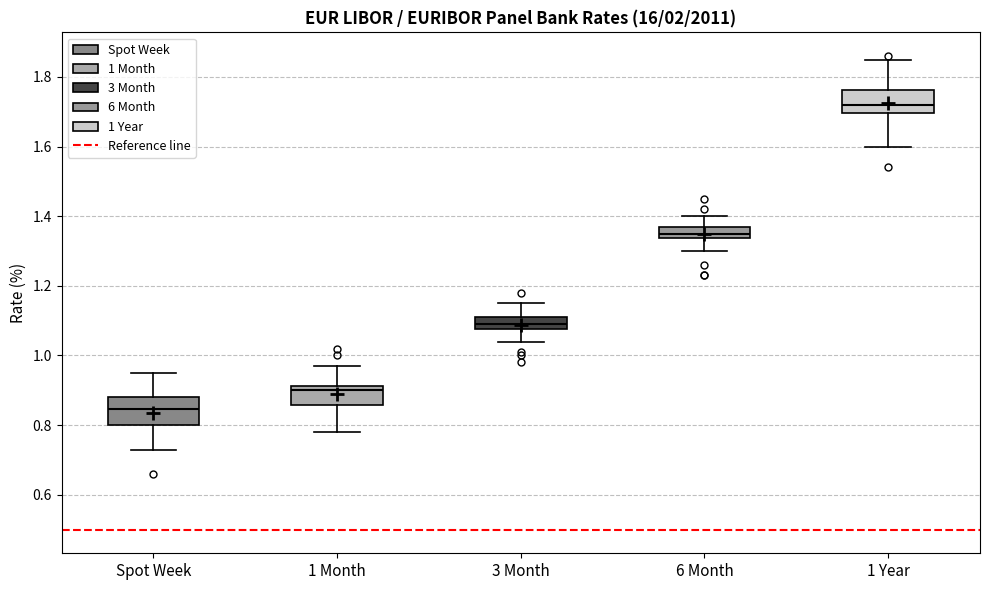

Reading left to right, read every box against the y-axis: the position of its median line, the range the box covers, and the ends of its whiskers. The values are not printed on the chart, so give them approximately, as read against the axis.

Spot Week: median 0.84, box 0.80 to 0.88, whiskers 0.74 to 0.96
1 Month: median 0.90, box 0.86 to 0.92, whiskers 0.78 to 0.98
3 Month: median 1.10, box 1.08 to 1.12, whiskers 1.04 to 1.16
6 Month: median 1.36, box 1.34 to 1.38, whiskers 1.30 to 1.40
1 Year: median 1.72, box 1.70 to 1.76, whiskers 1.60 to 1.86